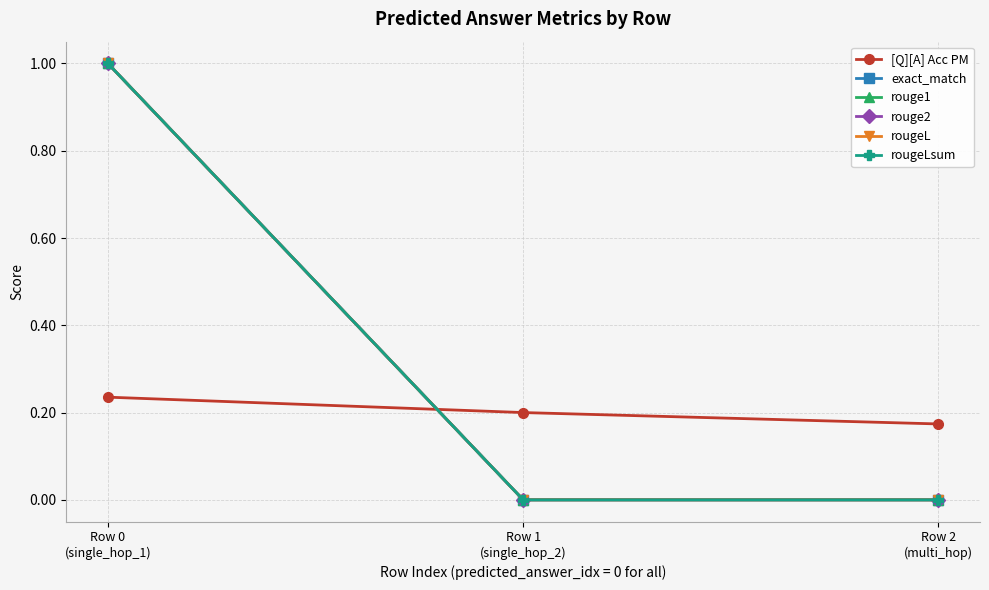

Does the chart have visible grid lines?

Yes